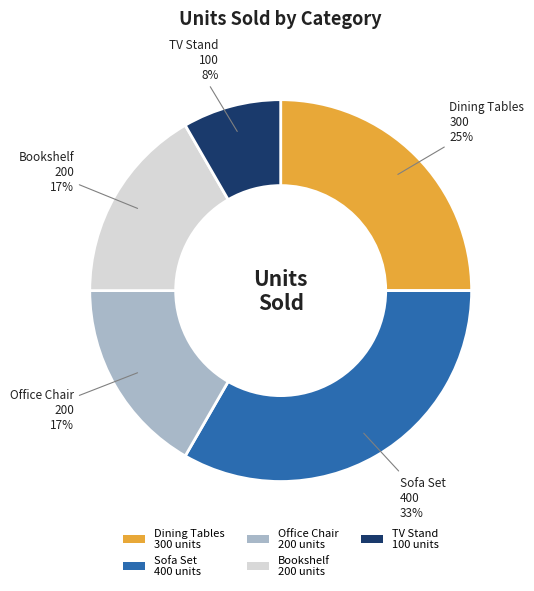

How many slices are in this pie chart?

5